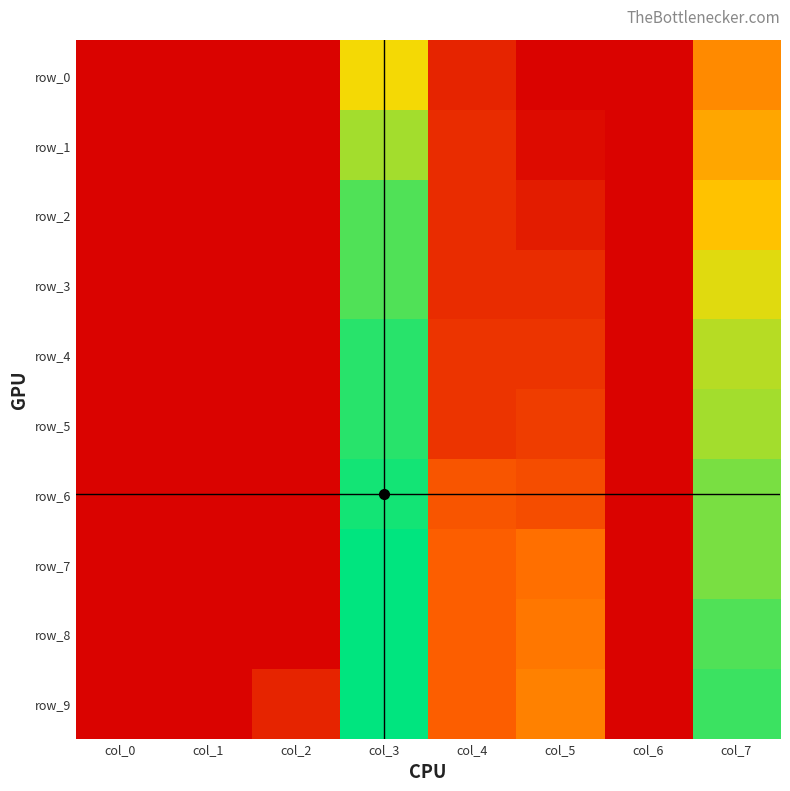

What is the average value of the row_5 series?

0.2